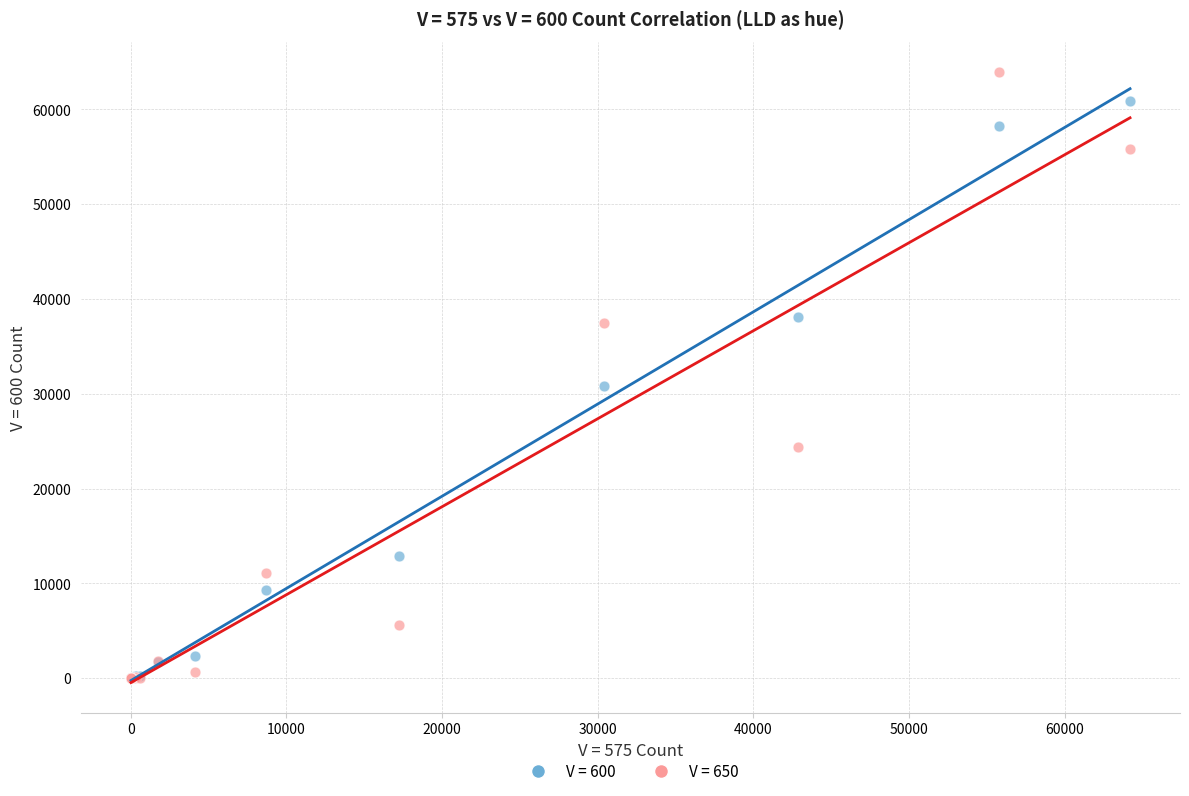

Which series has the widest spread of Y values?

V = 650